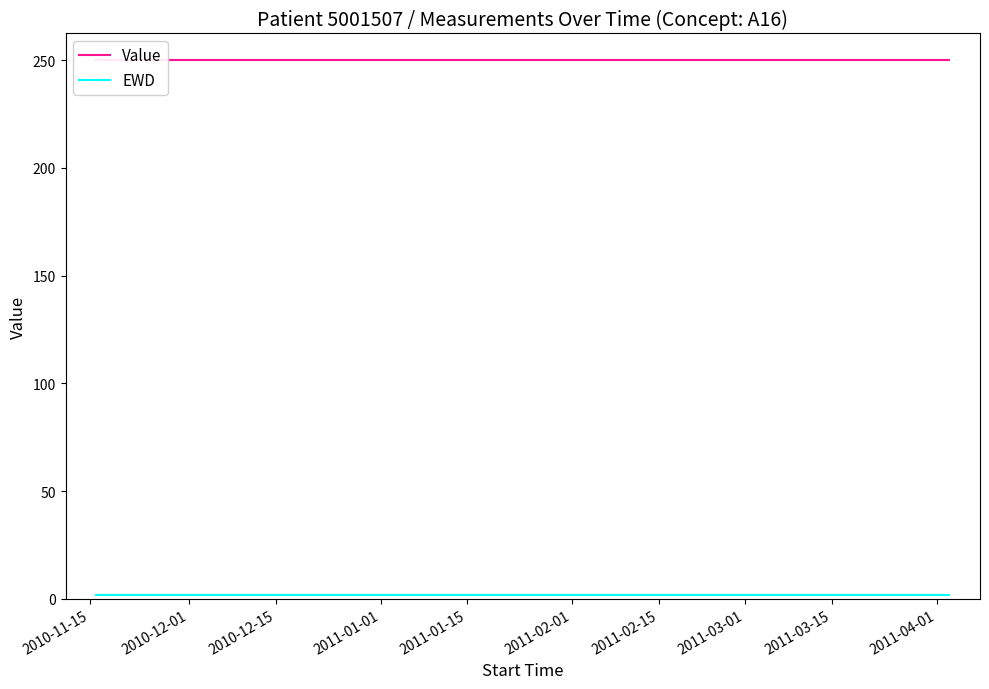

Rank the series by their maximum value, from lowest to highest.

EWD, Value